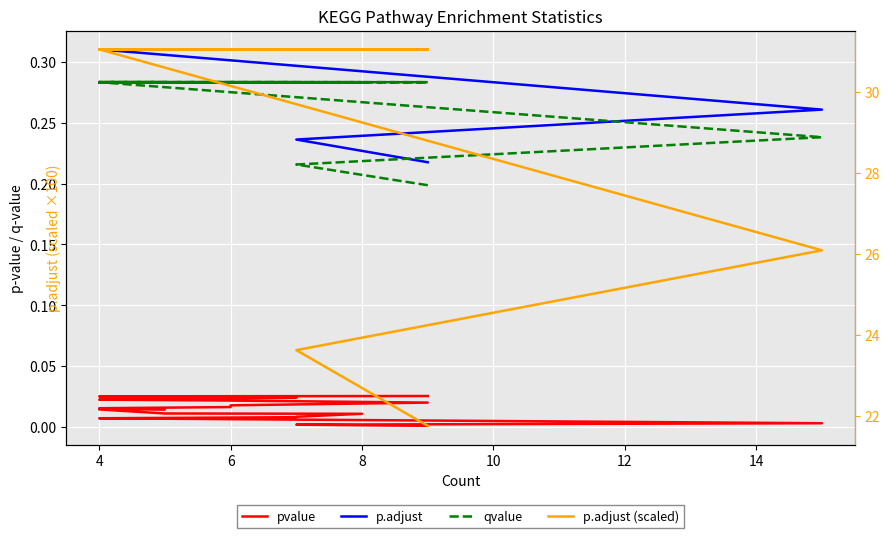

At how many categories does at least one series exceed 23?

19